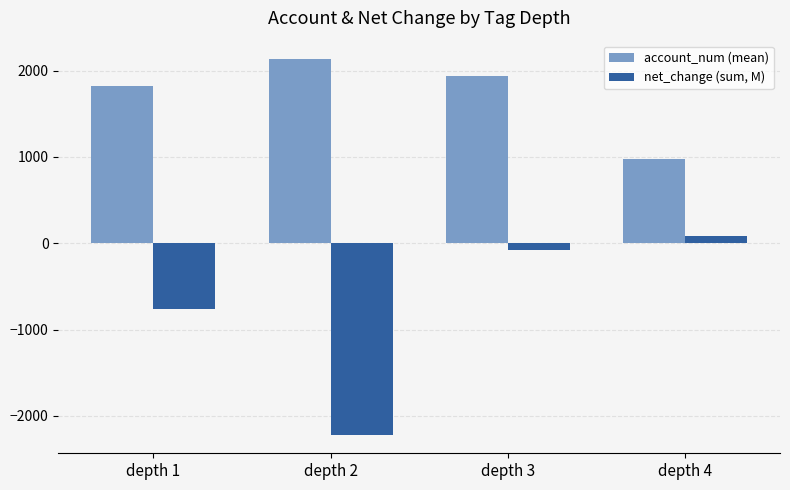

Reading left to right, list all the values displayed in this chart.

account_num (mean): depth 1=1821.2	depth 2=2130.4	depth 3=1939.2	depth 4=972.5
net_change (sum, M): depth 1=-766.2	depth 2=-2216.1	depth 3=-82.9	depth 4=80.8